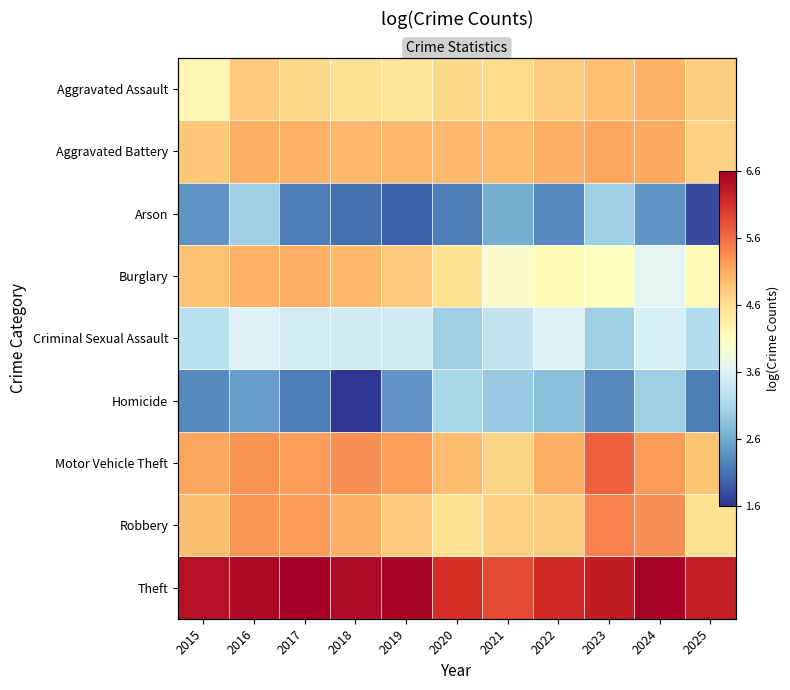

At 2020, list the series in order from largest to smallest.

Theft, Aggravated Battery, Motor Vehicle Theft, Aggravated Assault, Burglary, Robbery, Homicide, Criminal Sexual Assault, Arson